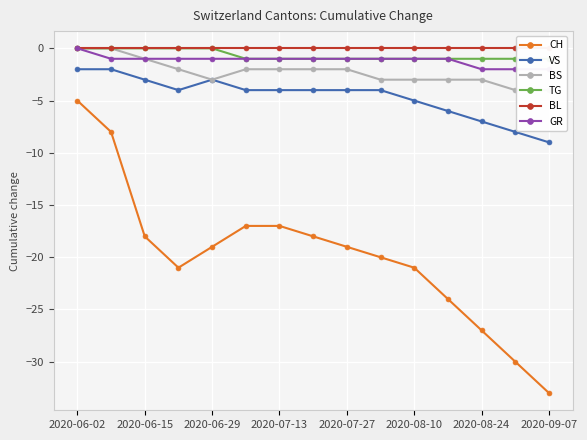

True or false: GR has a value of -1 at 11.

True